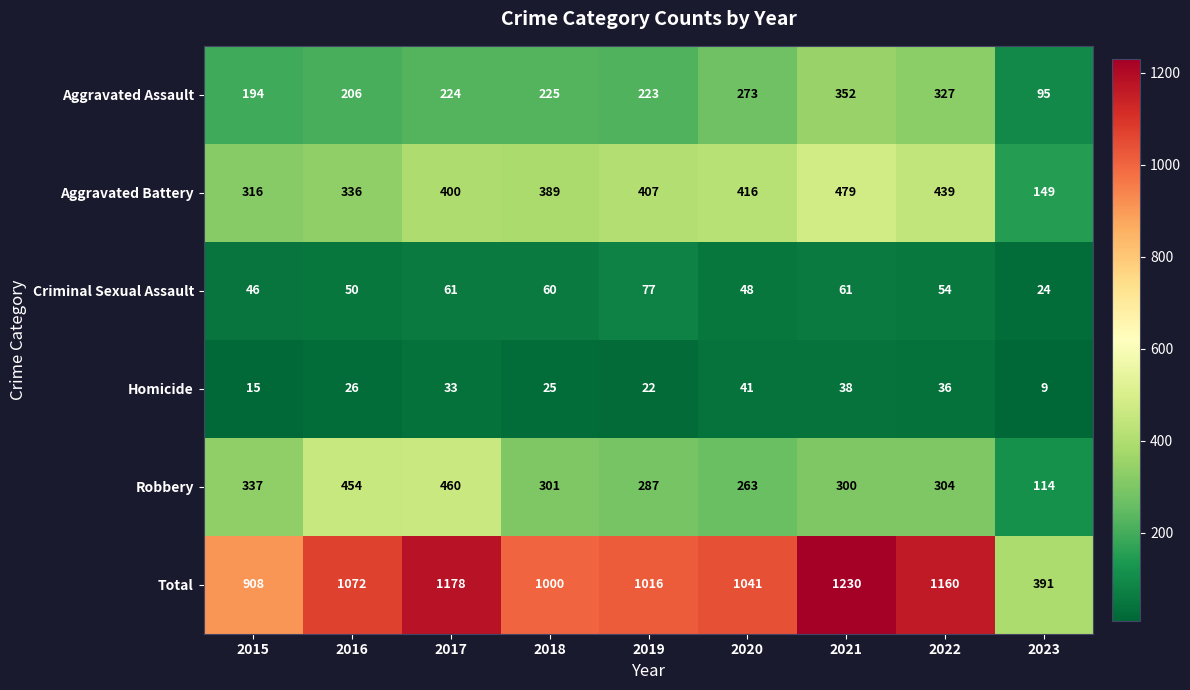

Rank the series at 2015 from highest to lowest value.

Total, Robbery, Aggravated Battery, Aggravated Assault, Criminal Sexual Assault, Homicide